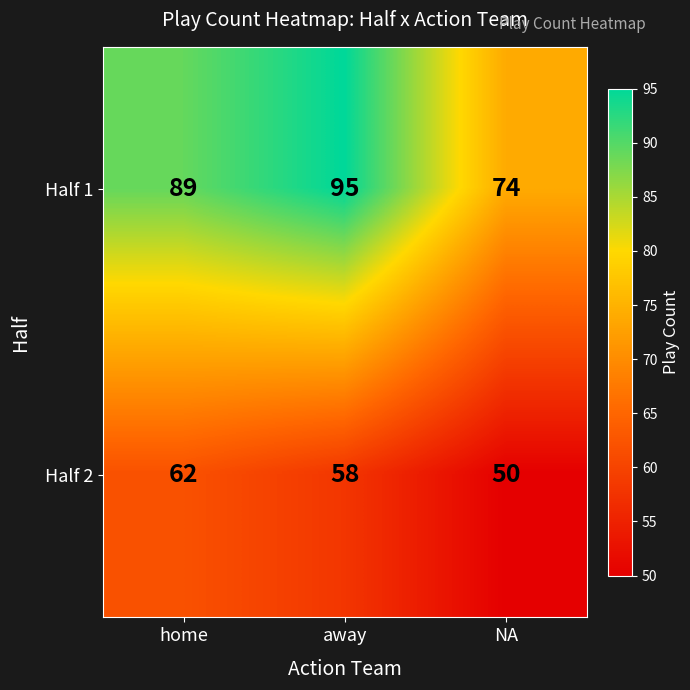

The Half 2 series shows 50 at NA. True or false?

True